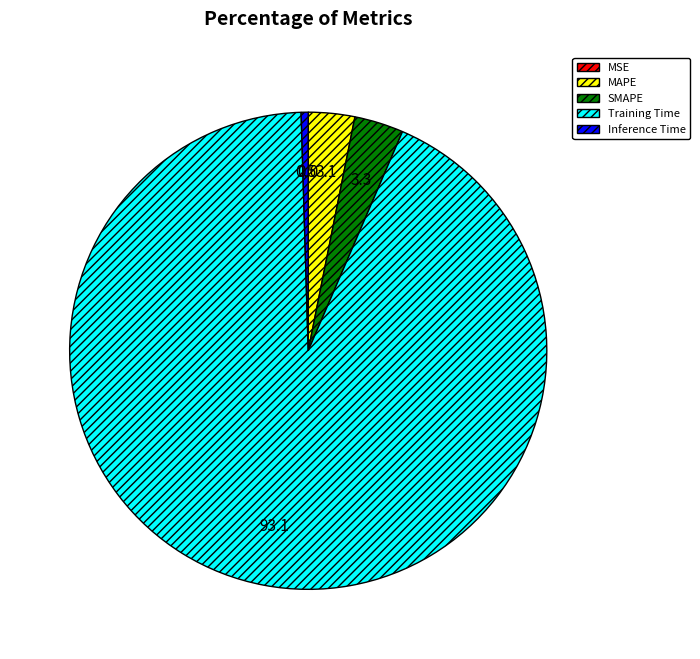

Is it true that MAPE is 3% of the pie?

True